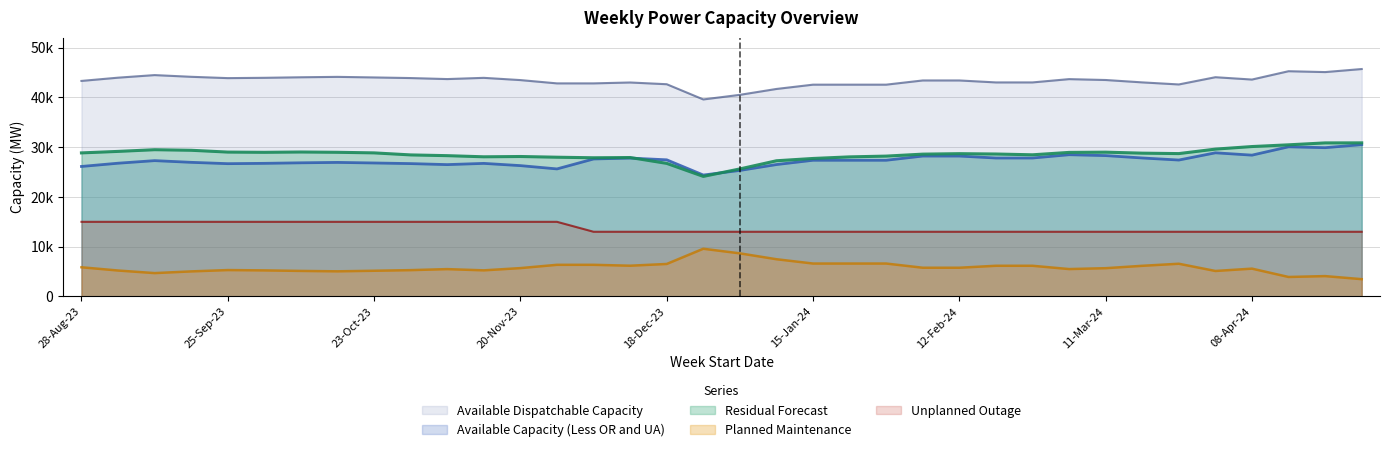

Which series has the widest spread of values?

Residual Forecast